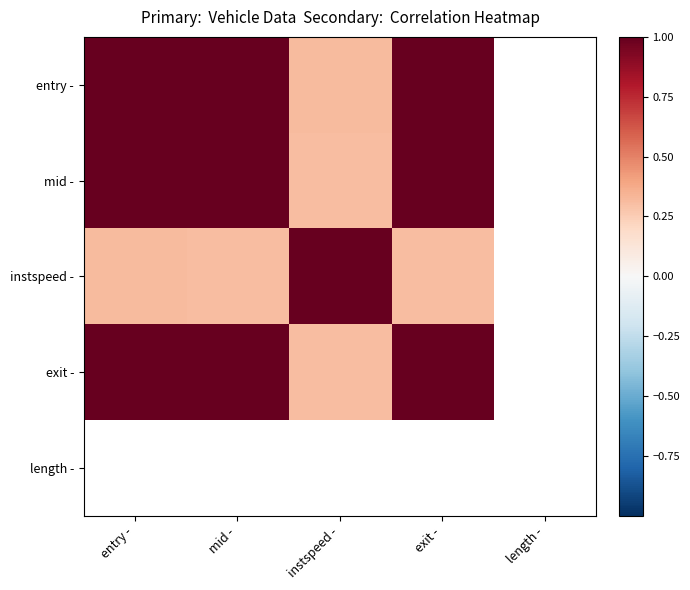

At which label does length - reach its peak?

entry -